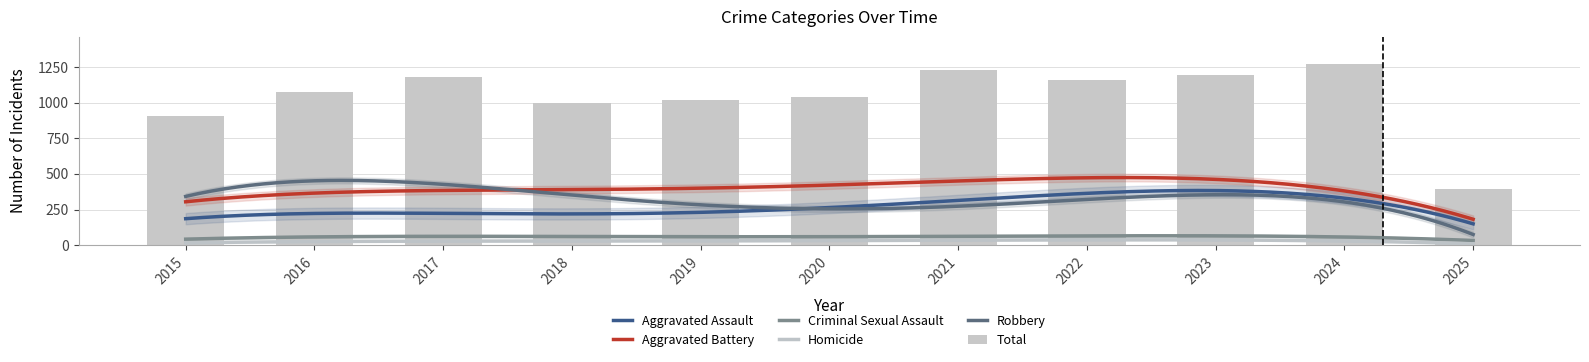

At which label does Total first exceed 1072?

2017